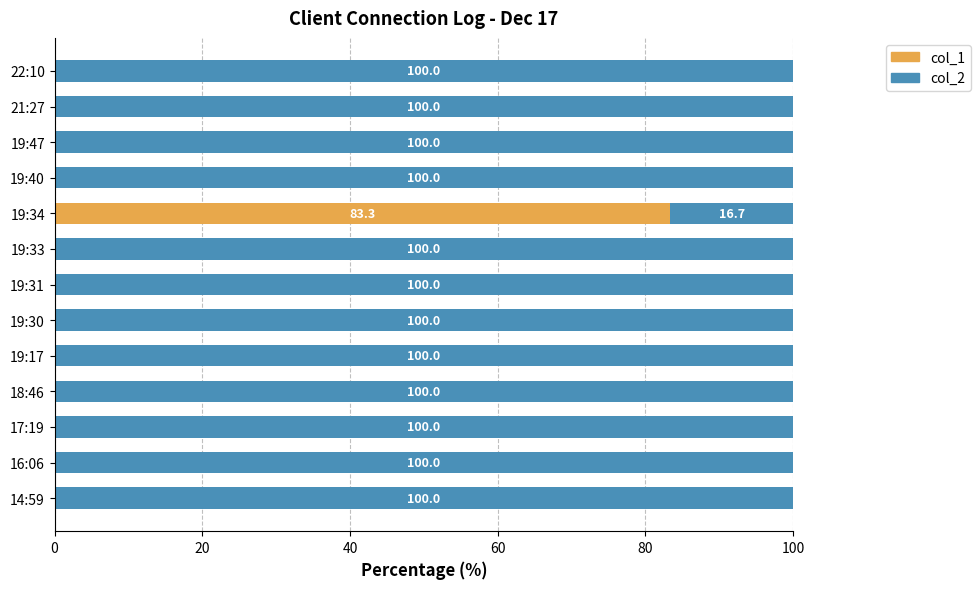

What is the total value across all series at 19:17?

100.0